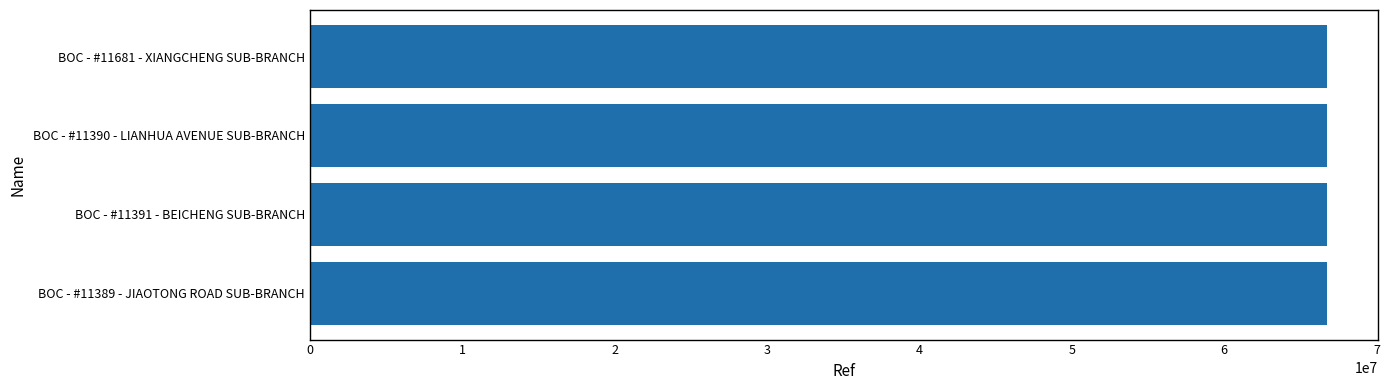

Are the bars horizontal?

Yes